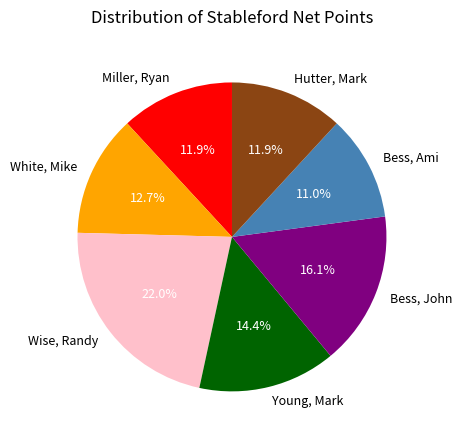

To the nearest percent, what is the difference between the largest and smallest slice percentages?

11%